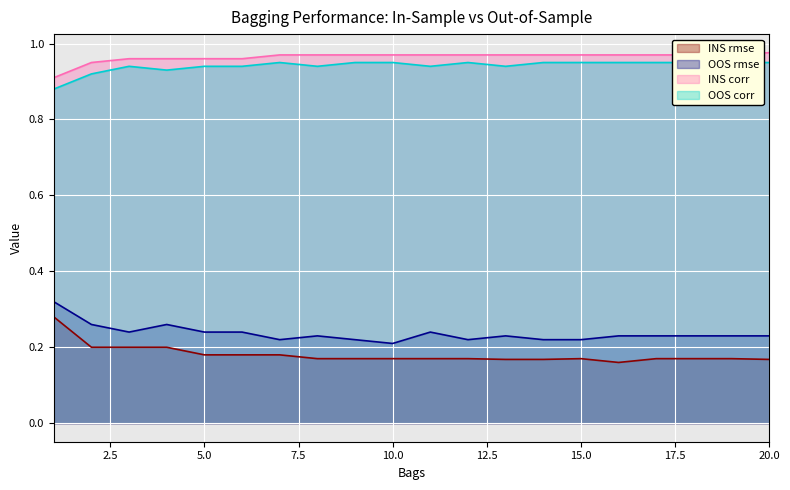

Reading right to left, extract all data points from this chart.

INS rmse: 0.2	0.2	0.2	0.2	0.2	0.2	0.2	0.2	0.2	0.2	0.2	0.2	0.2	0.2	0.2	0.2	0.2	0.2	0.2	0.3
OOS rmse: 0.2	0.2	0.2	0.2	0.2	0.2	0.2	0.2	0.2	0.2	0.2	0.2	0.2	0.2	0.2	0.2	0.3	0.2	0.3	0.3
INS corr: 1.0	1.0	1.0	1.0	1.0	1.0	1.0	1.0	1.0	1.0	1.0	1.0	1.0	1.0	1.0	1.0	1.0	1.0	0.9	0.9
OOS corr: 0.9	0.9	0.9	0.9	0.9	0.9	0.9	0.9	0.9	0.9	0.9	0.9	0.9	0.9	0.9	0.9	0.9	0.9	0.9	0.9